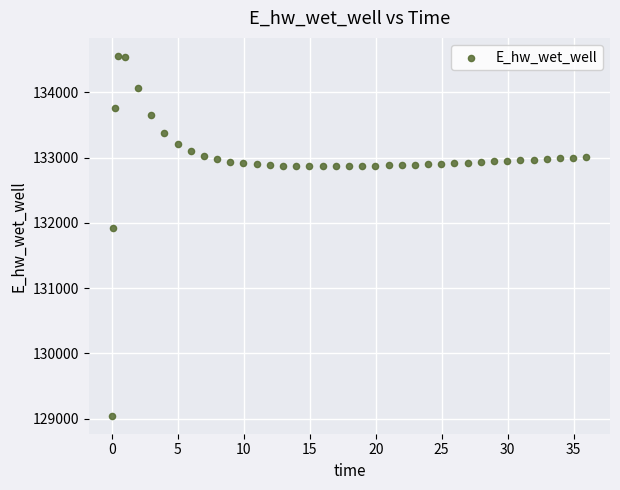

What is the range of Y values (max minus min)?

5514.6